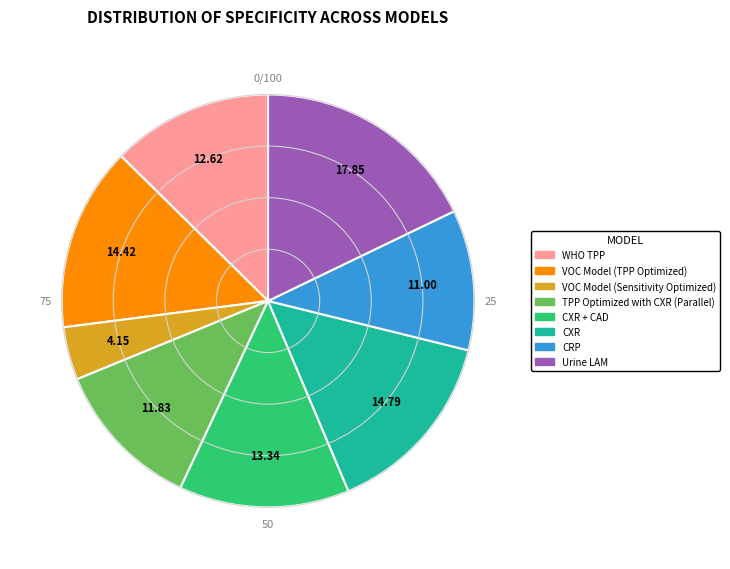

Is there a majority slice in this chart?

No